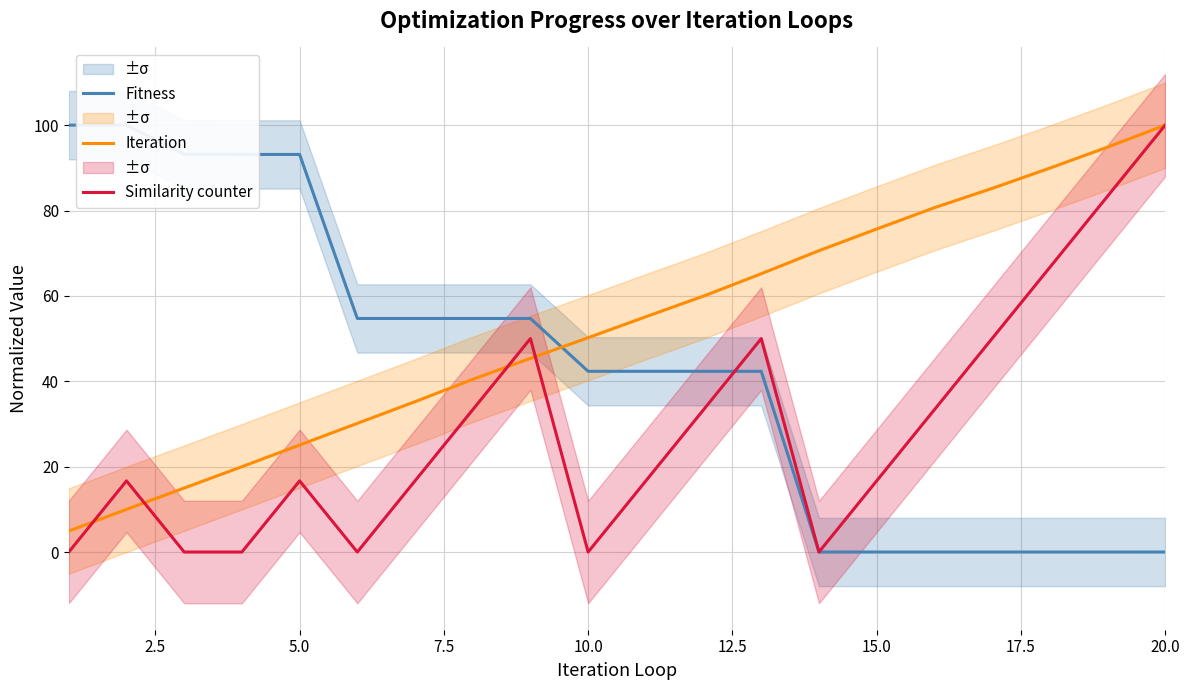

True or false: Iteration has more than 1 interior local peaks.

False